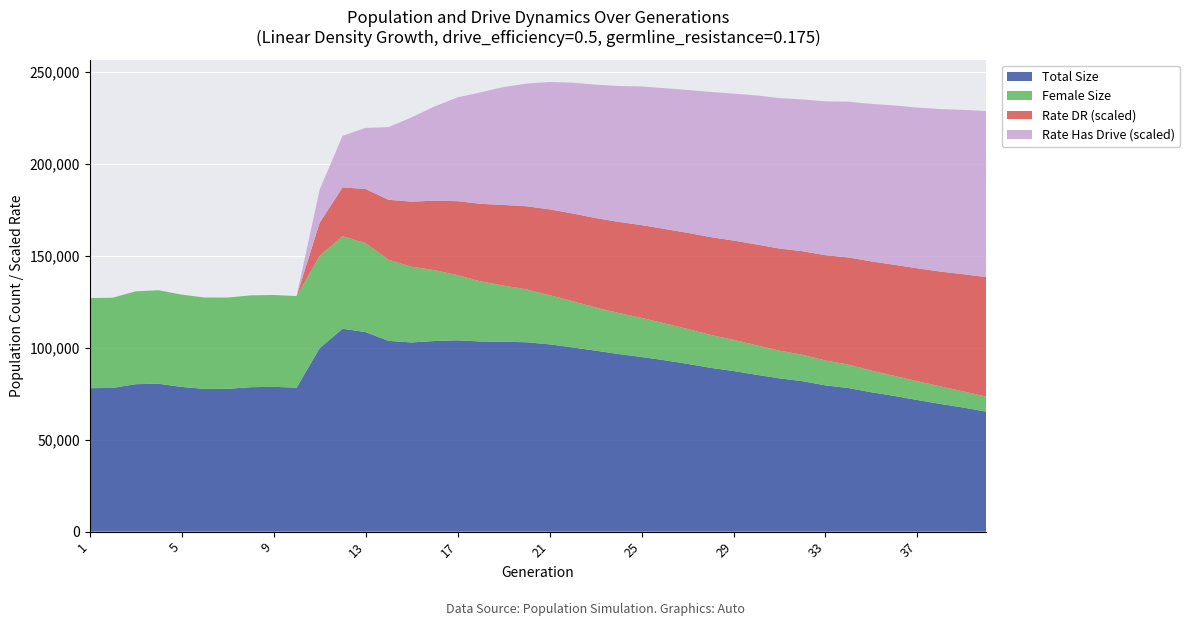

Reading left to right, extract all data points from this chart.

size: 1=78060.0	2=78180.0	3=80234.0	4=80469.0	5=78745.0	6=77663.0	7=77696.0	8=78593.0	9=78801.0	10=78331.0	11=99790.0	12=110412.0	13=108584.0	14=103803.0	15=102943.0	16=103733.0	17=104110.0	18=103469.0	19=103305.0	20=103056.0	21=101902.0	22=100261.0	23=98477.0	24=96634.0	25=95038.0	26=93268.0	27=91281.0	28=89140.0	29=87402.0	30=85355.0	31=83399.0	32=81888.0	33=79582.0	34=78141.0	35=75831.0	36=73832.0	37=71615.0	38=69470.0	39=67515.0	40=65275.0
female_size: 1=49036.0	2=49087.0	3=50507.0	4=50870.0	5=50198.0	6=49727.0	7=49662.0	8=49956.0	9=49970.0	10=49849.0	11=50214.0	12=50367.0	13=48362.0	14=44106.0	15=41188.0	16=38532.0	17=35429.0	18=32733.0	19=30557.0	20=28770.0	21=26769.0	22=25145.0	23=23485.0	24=22354.0	25=21276.0	26=20085.0	27=19024.0	28=17927.0	29=16983.0	30=16036.0	31=15065.0	32=14366.0	33=13554.0	34=12758.0	35=11790.0	36=10902.0	37=10204.0	38=9555.0	39=8734.0	40=8184.0
rate_dr: 1=0.0	2=0.0	3=0.0	4=0.0	5=0.0	6=0.0	7=0.0	8=0.0	9=0.0	10=0.0	11=0.2	12=0.2	13=0.3	14=0.3	15=0.3	16=0.3	17=0.4	18=0.4	19=0.4	20=0.4	21=0.4	22=0.4	23=0.4	24=0.4	25=0.5	26=0.5	27=0.5	28=0.5	29=0.5	30=0.5	31=0.5	32=0.5	33=0.5	34=0.5	35=0.5	36=0.5	37=0.6	38=0.6	39=0.6	40=0.6
rate_has_drive: 1=0.0	2=0.0	3=0.0	4=0.0	5=0.0	6=0.0	7=0.0	8=0.0	9=0.0	10=0.0	11=0.2	12=0.3	13=0.3	14=0.4	15=0.4	16=0.5	17=0.5	18=0.5	19=0.6	20=0.6	21=0.6	22=0.6	23=0.7	24=0.7	25=0.7	26=0.7	27=0.7	28=0.7	29=0.7	30=0.7	31=0.7	32=0.7	33=0.8	34=0.8	35=0.8	36=0.8	37=0.8	38=0.8	39=0.8	40=0.8